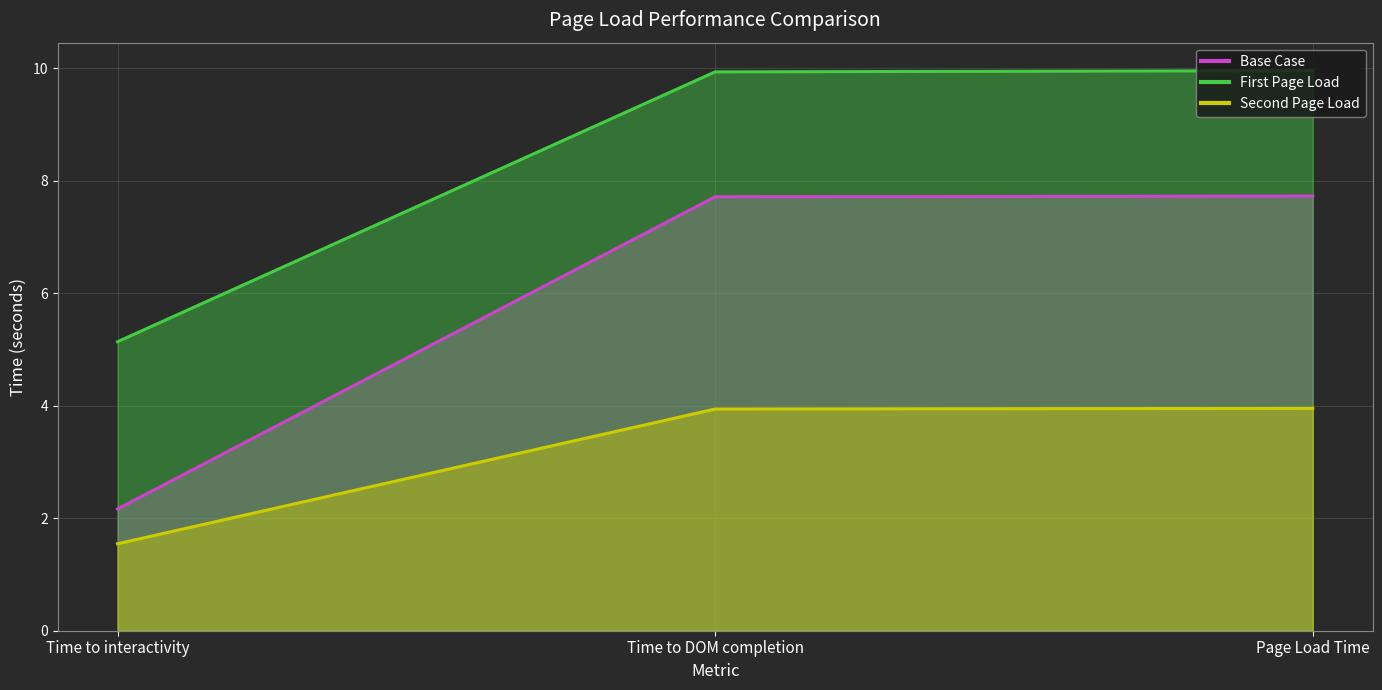

At Page Load Time, list the series in order from largest to smallest.

First Page Load, Base Case, Second Page Load